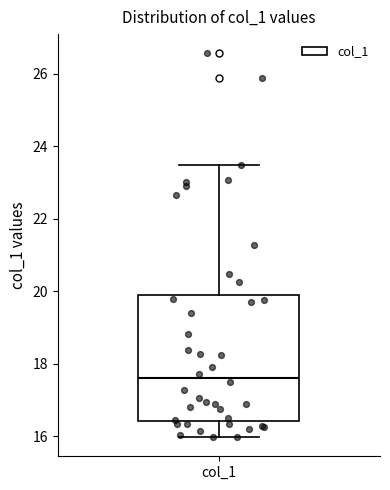

Transcribe this box plot: give where the median line is, the range the box spans, and where the two whiskers end, as read against the y-axis. The values are not printed on the chart, so give them approximately, as read against the axis.

median 17.6, box 16.4 to 19.8, whiskers 16.0 to 23.4